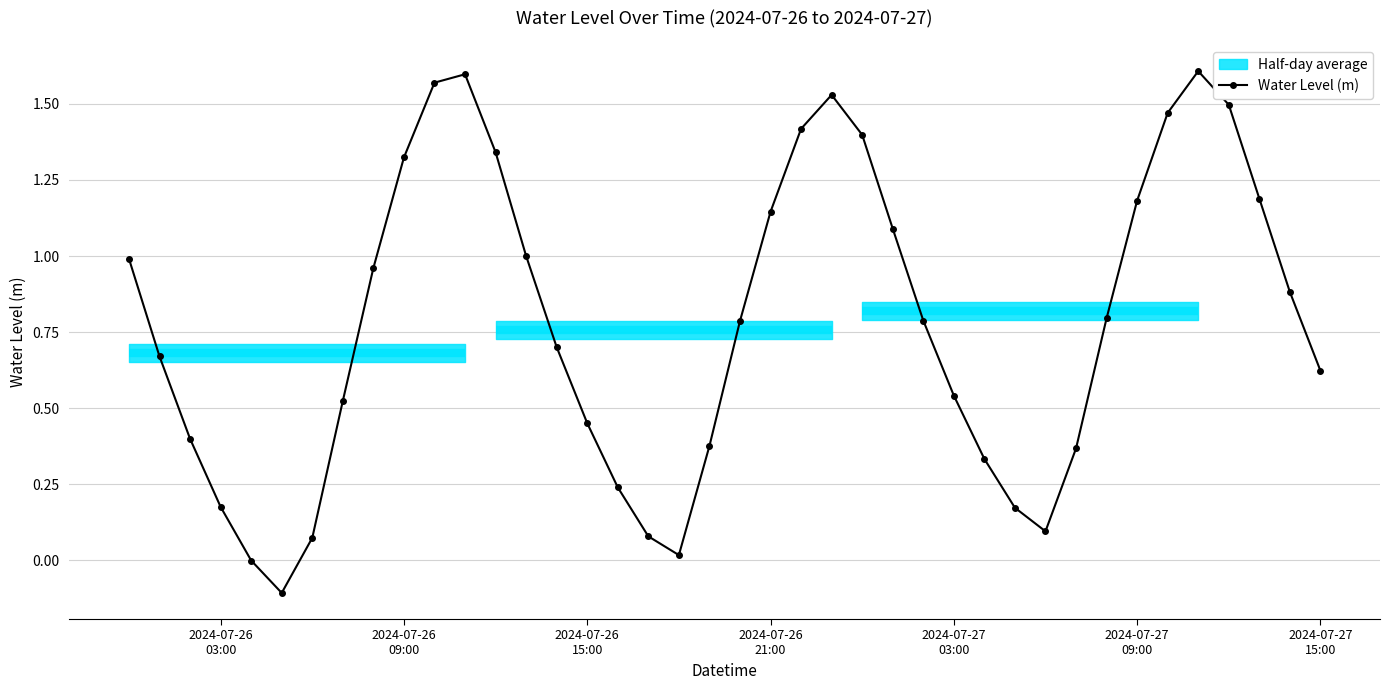

How many interior local valleys does the Water Level (m) series have?

3